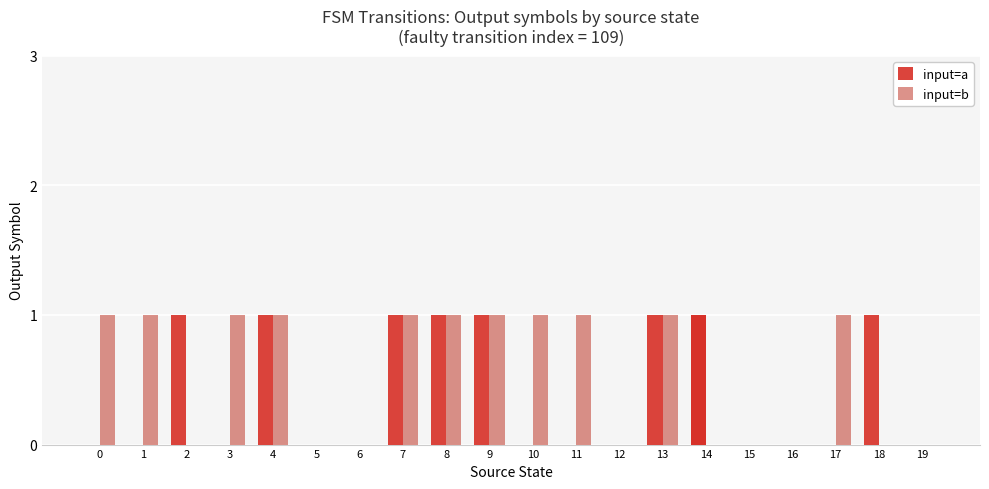

At which category does the chart reach its peak across all series?

2